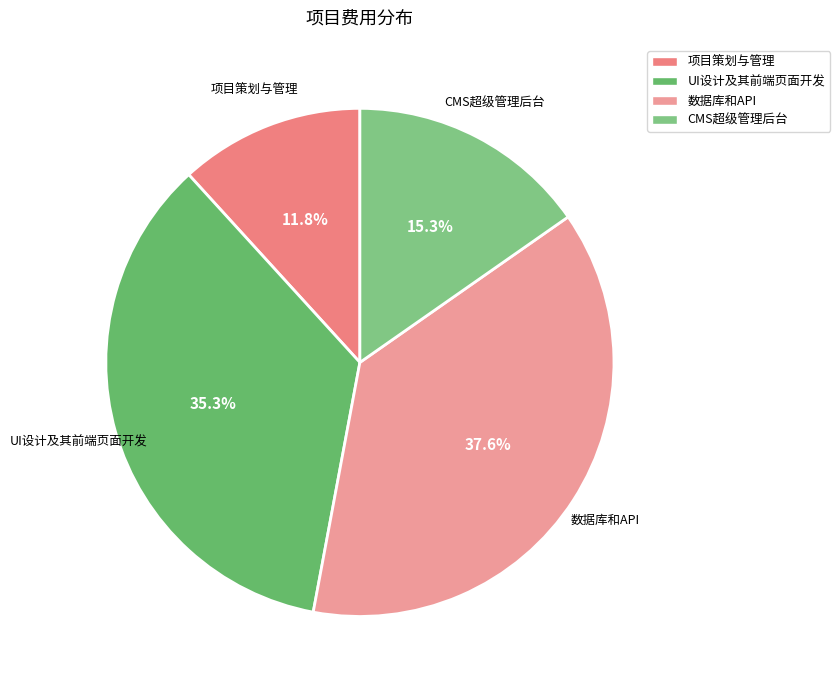

To the nearest percent, what portion does 项目策划与管理 represent?

12%